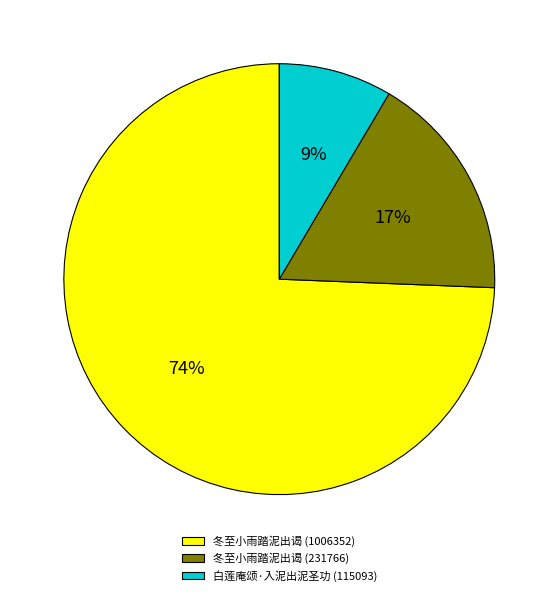

Do 冬至小雨踏泥出谒 (231766) and 白莲庵颂·入泥出泥圣功 (115093) together represent more than half of the pie?

No